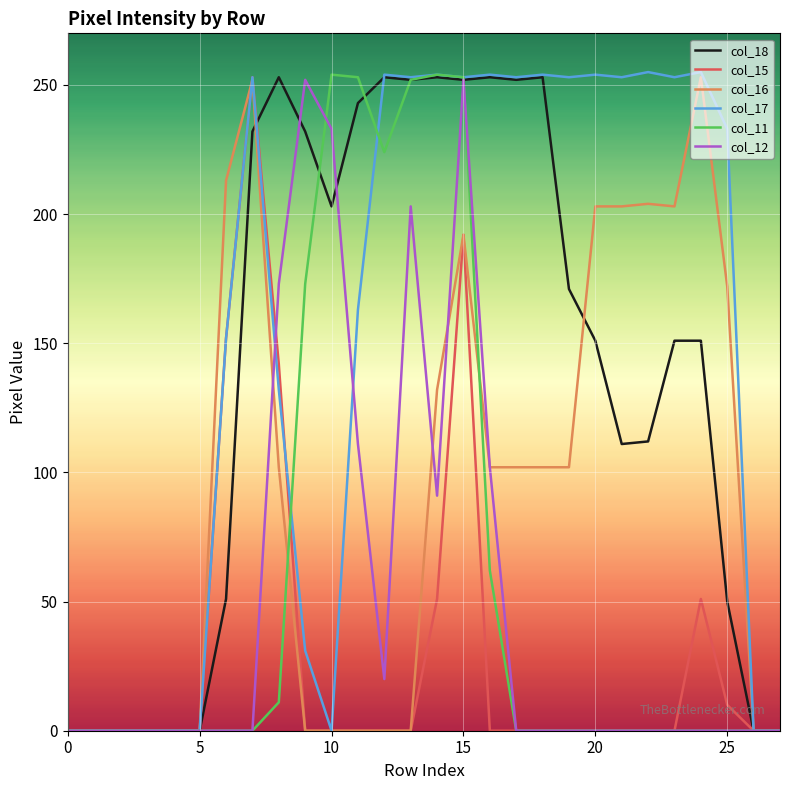

What is the highest value of the col_15 series?

253